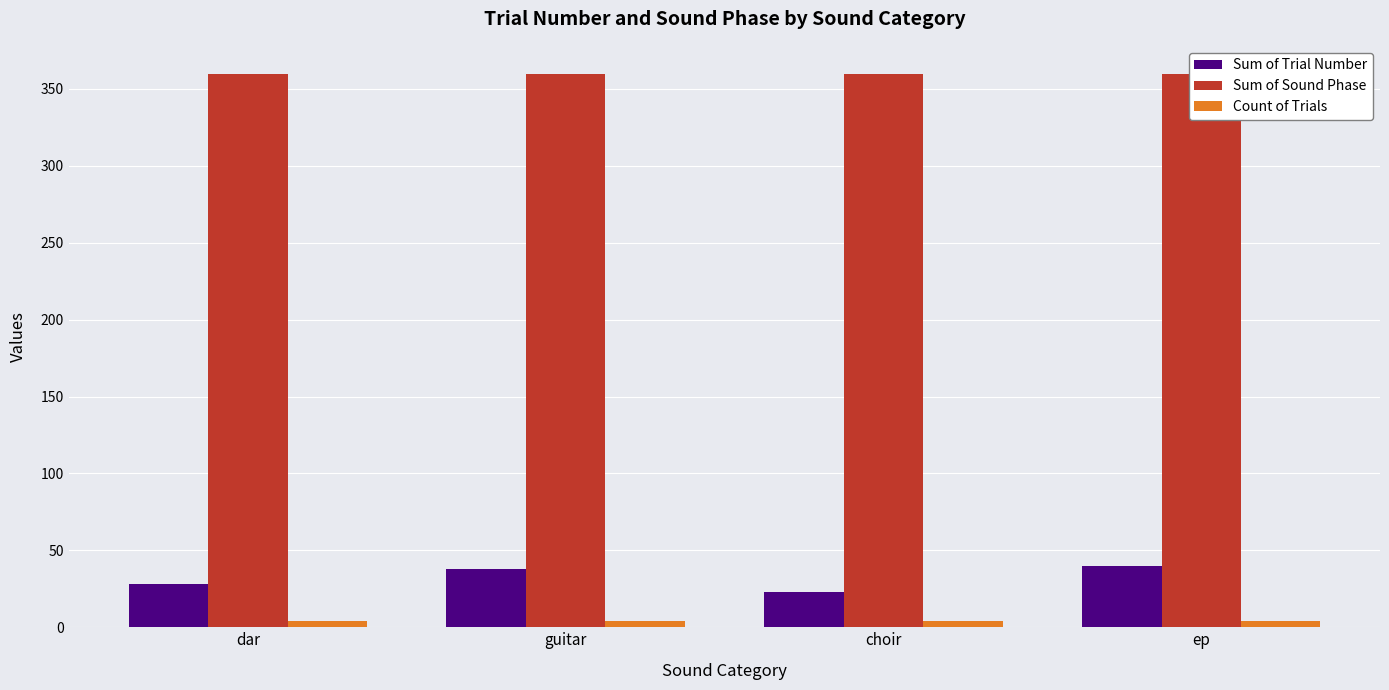

Does the chart contain stacked bars?

No